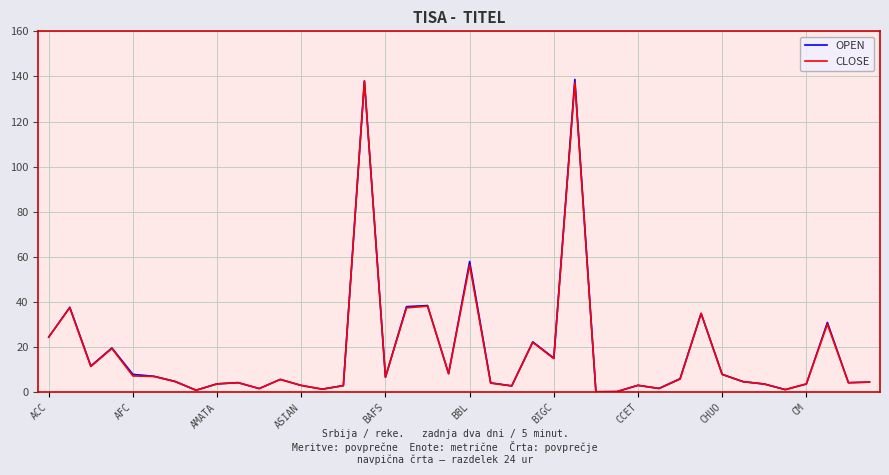

What are all the series names shown in the legend?

OPEN, CLOSE